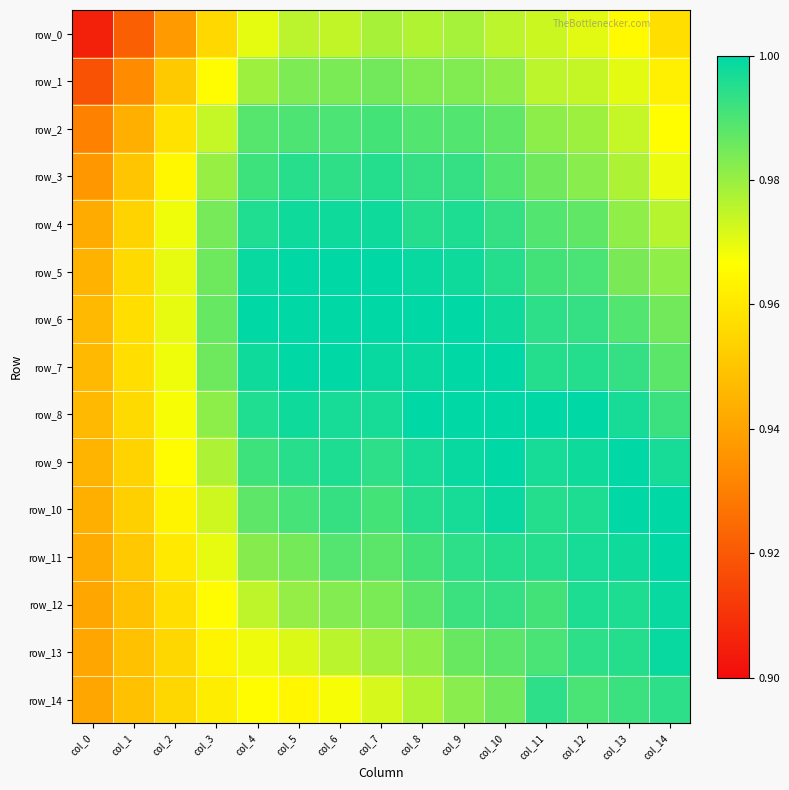

Reading right to left, transcribe all the data shown in this chart.

row_0: col_14=1.0	col_13=1.0	col_12=1.0	col_11=1.0	col_10=1.0	col_9=1.0	col_8=1.0	col_7=1.0	col_6=1.0	col_5=1.0	col_4=1.0	col_3=1.0	col_2=0.9	col_1=0.9	col_0=0.9
row_1: col_14=1.0	col_13=1.0	col_12=1.0	col_11=1.0	col_10=1.0	col_9=1.0	col_8=1.0	col_7=1.0	col_6=1.0	col_5=1.0	col_4=1.0	col_3=1.0	col_2=1.0	col_1=0.9	col_0=0.9
row_2: col_14=1.0	col_13=1.0	col_12=1.0	col_11=1.0	col_10=1.0	col_9=1.0	col_8=1.0	col_7=1.0	col_6=1.0	col_5=1.0	col_4=1.0	col_3=1.0	col_2=1.0	col_1=0.9	col_0=0.9
row_3: col_14=1.0	col_13=1.0	col_12=1.0	col_11=1.0	col_10=1.0	col_9=1.0	col_8=1.0	col_7=1.0	col_6=1.0	col_5=1.0	col_4=1.0	col_3=1.0	col_2=1.0	col_1=0.9	col_0=0.9
row_4: col_14=1.0	col_13=1.0	col_12=1.0	col_11=1.0	col_10=1.0	col_9=1.0	col_8=1.0	col_7=1.0	col_6=1.0	col_5=1.0	col_4=1.0	col_3=1.0	col_2=1.0	col_1=1.0	col_0=0.9
row_5: col_14=1.0	col_13=1.0	col_12=1.0	col_11=1.0	col_10=1.0	col_9=1.0	col_8=1.0	col_7=1.0	col_6=1.0	col_5=1.0	col_4=1.0	col_3=1.0	col_2=1.0	col_1=1.0	col_0=0.9
row_6: col_14=1.0	col_13=1.0	col_12=1.0	col_11=1.0	col_10=1.0	col_9=1.0	col_8=1.0	col_7=1.0	col_6=1.0	col_5=1.0	col_4=1.0	col_3=1.0	col_2=1.0	col_1=1.0	col_0=0.9
row_7: col_14=1.0	col_13=1.0	col_12=1.0	col_11=1.0	col_10=1.0	col_9=1.0	col_8=1.0	col_7=1.0	col_6=1.0	col_5=1.0	col_4=1.0	col_3=1.0	col_2=1.0	col_1=1.0	col_0=0.9
row_8: col_14=1.0	col_13=1.0	col_12=1.0	col_11=1.0	col_10=1.0	col_9=1.0	col_8=1.0	col_7=1.0	col_6=1.0	col_5=1.0	col_4=1.0	col_3=1.0	col_2=1.0	col_1=1.0	col_0=0.9
row_9: col_14=1.0	col_13=1.0	col_12=1.0	col_11=1.0	col_10=1.0	col_9=1.0	col_8=1.0	col_7=1.0	col_6=1.0	col_5=1.0	col_4=1.0	col_3=1.0	col_2=1.0	col_1=1.0	col_0=0.9
row_10: col_14=1.0	col_13=1.0	col_12=1.0	col_11=1.0	col_10=1.0	col_9=1.0	col_8=1.0	col_7=1.0	col_6=1.0	col_5=1.0	col_4=1.0	col_3=1.0	col_2=1.0	col_1=1.0	col_0=0.9
row_11: col_14=1.0	col_13=1.0	col_12=1.0	col_11=1.0	col_10=1.0	col_9=1.0	col_8=1.0	col_7=1.0	col_6=1.0	col_5=1.0	col_4=1.0	col_3=1.0	col_2=1.0	col_1=1.0	col_0=0.9
row_12: col_14=1.0	col_13=1.0	col_12=1.0	col_11=1.0	col_10=1.0	col_9=1.0	col_8=1.0	col_7=1.0	col_6=1.0	col_5=1.0	col_4=1.0	col_3=1.0	col_2=1.0	col_1=0.9	col_0=0.9
row_13: col_14=1.0	col_13=1.0	col_12=1.0	col_11=1.0	col_10=1.0	col_9=1.0	col_8=1.0	col_7=1.0	col_6=1.0	col_5=1.0	col_4=1.0	col_3=1.0	col_2=1.0	col_1=0.9	col_0=0.9
row_14: col_14=1.0	col_13=1.0	col_12=1.0	col_11=1.0	col_10=1.0	col_9=1.0	col_8=1.0	col_7=1.0	col_6=1.0	col_5=1.0	col_4=1.0	col_3=1.0	col_2=1.0	col_1=0.9	col_0=0.9